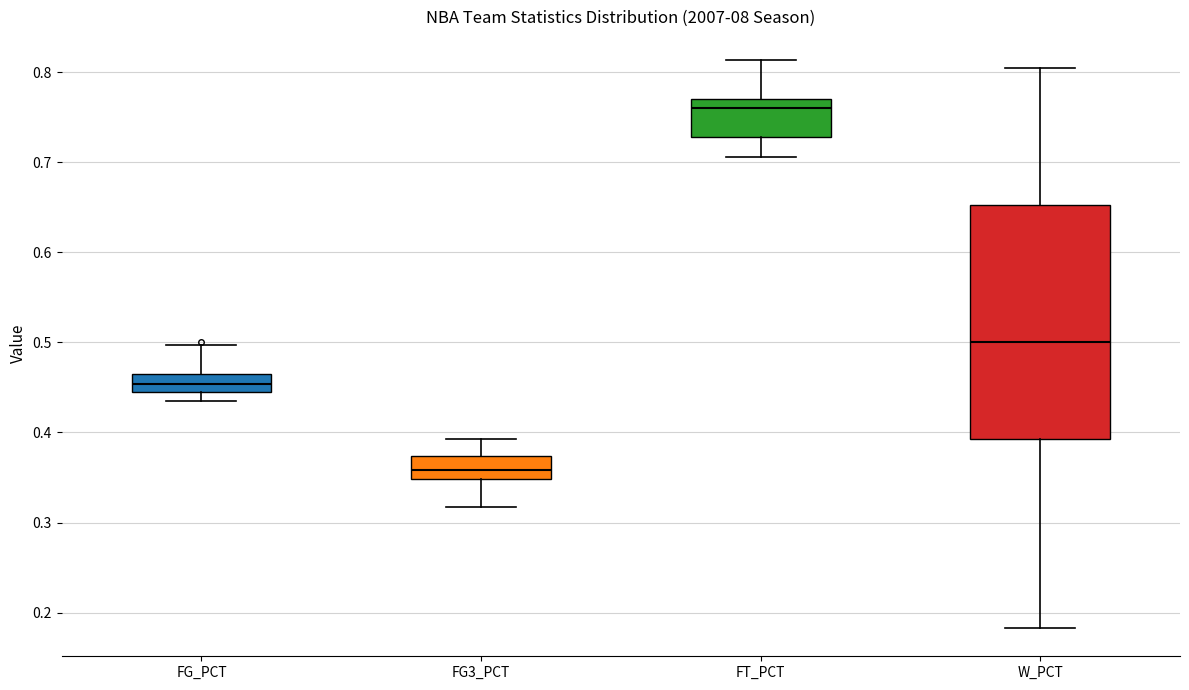

Where is the upper edge of the box for FG3_PCT on the y-axis? The values are not printed on the chart, so give them approximately, as read against the axis.

0.37